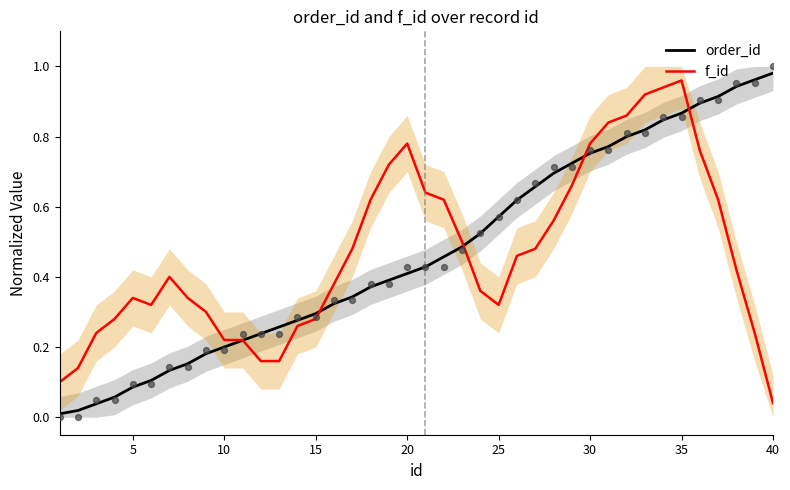

The order_id series shows 0.3 at 15. True or false?

True